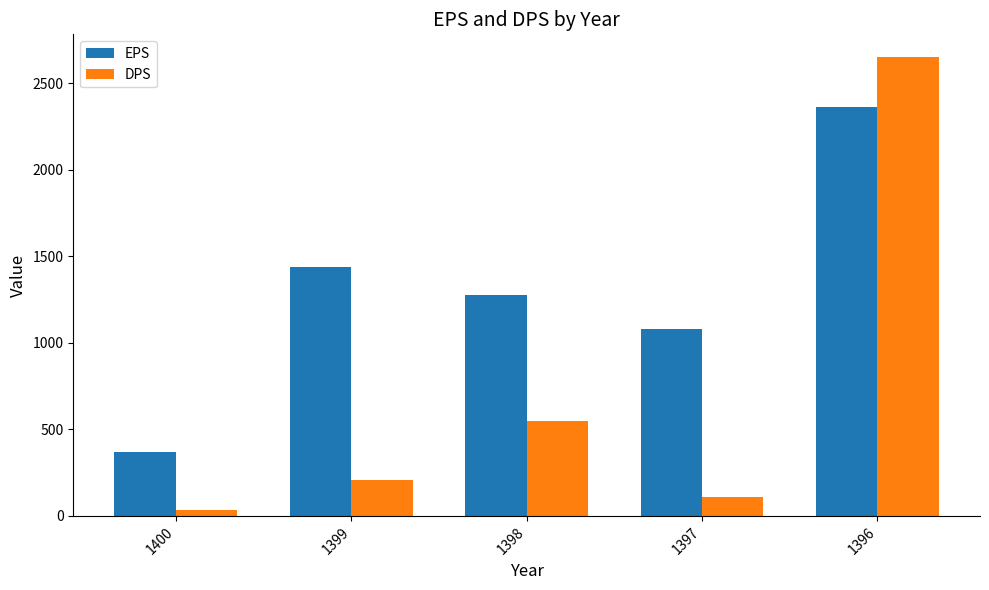

Rank the series by their maximum value, from lowest to highest.

EPS, DPS